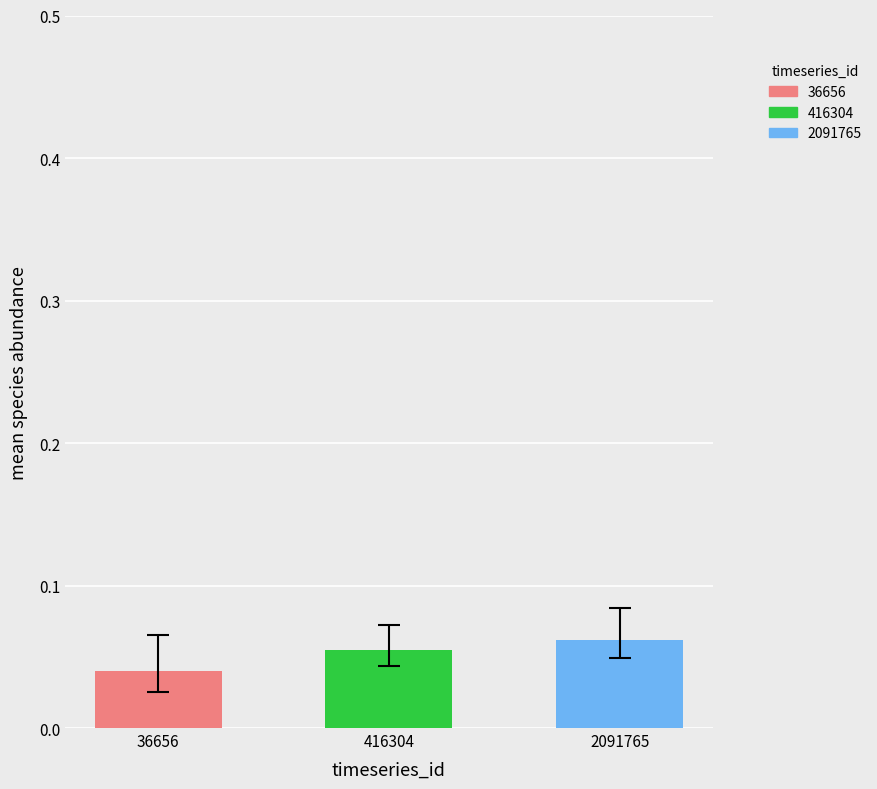

What is the sum of the species_1 values at 416304 and 36656?

0.1